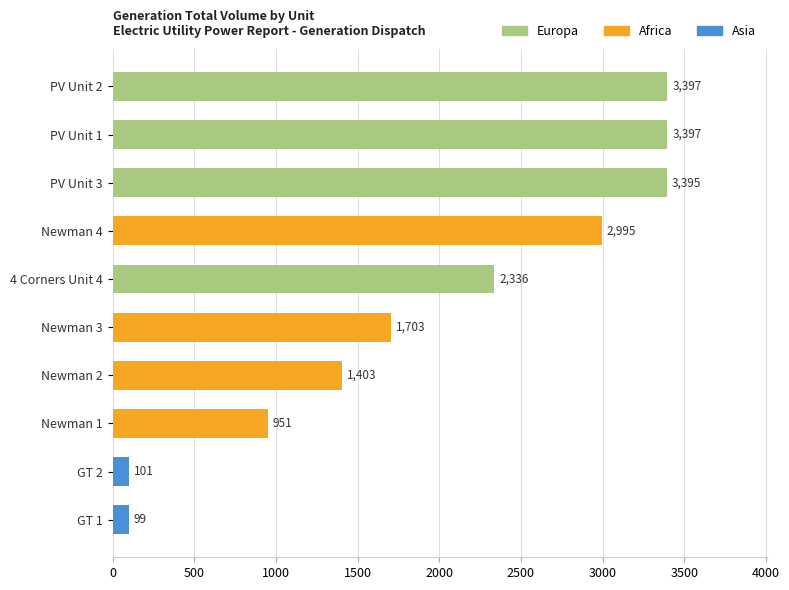

Which has a higher value, Newman 4 or Newman 1?

Newman 4